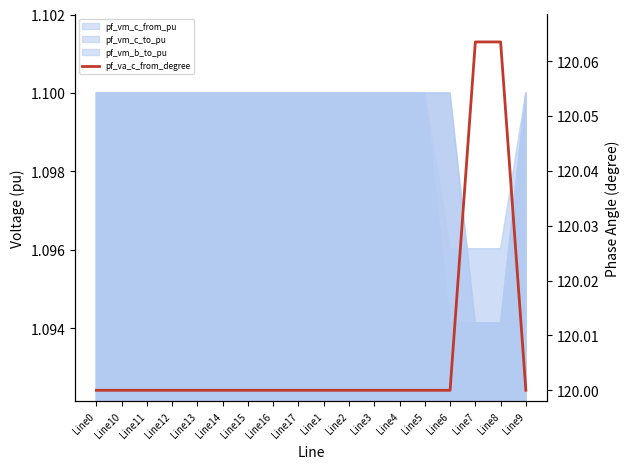

What is the smallest value displayed?

120.0